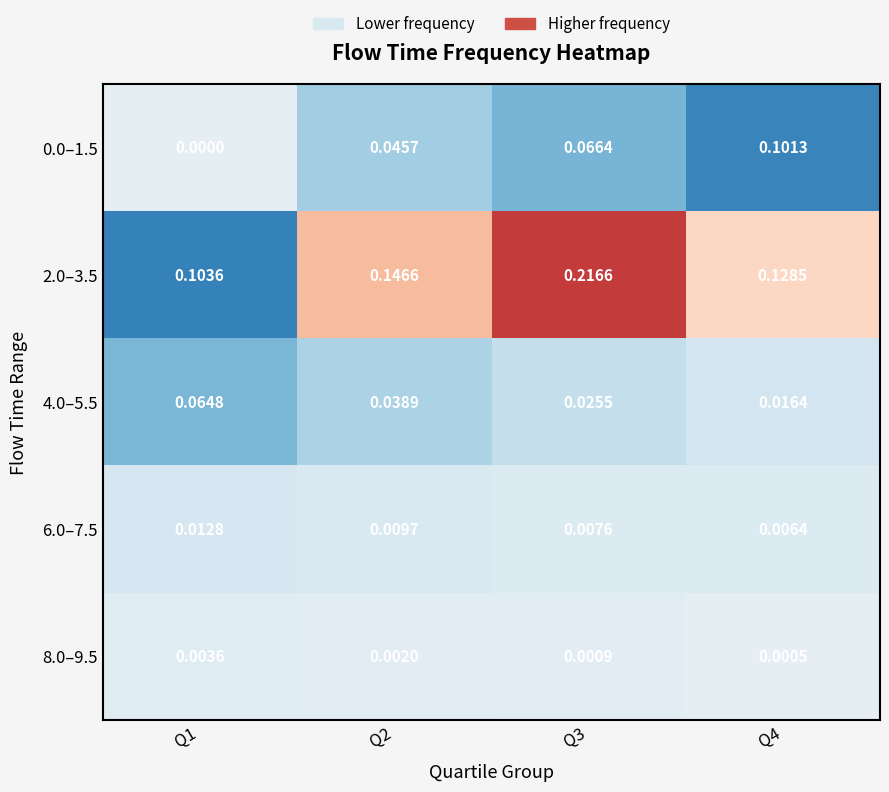

Is the value of 2.0–3.5 at Q2 greater than the value of 8.0–9.5 at Q4?

Yes